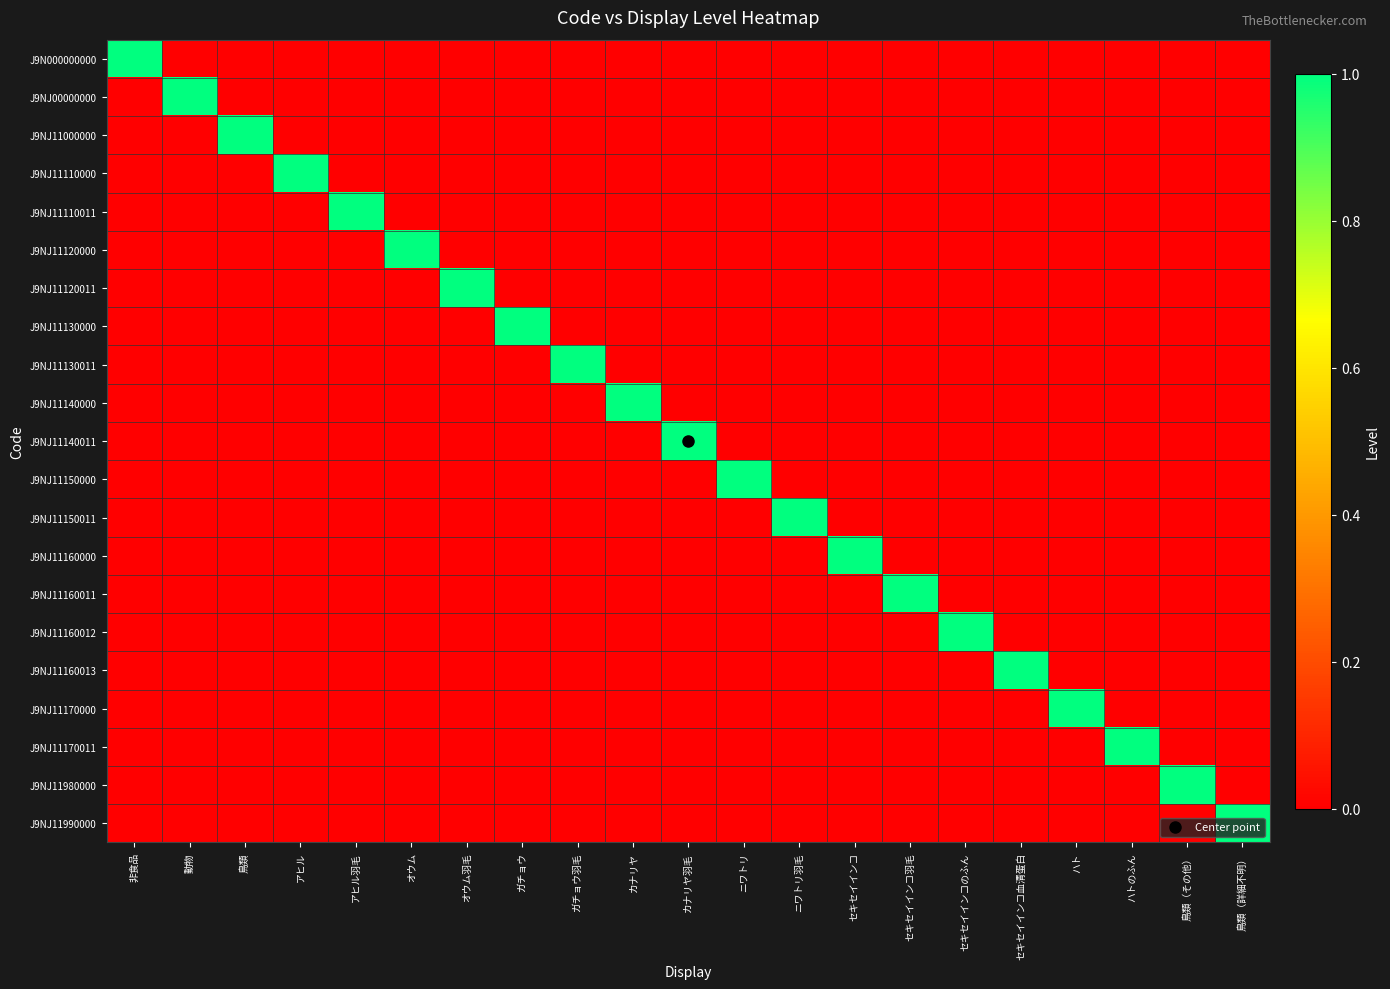

Which series has the largest total across all categories?

J9N000000000